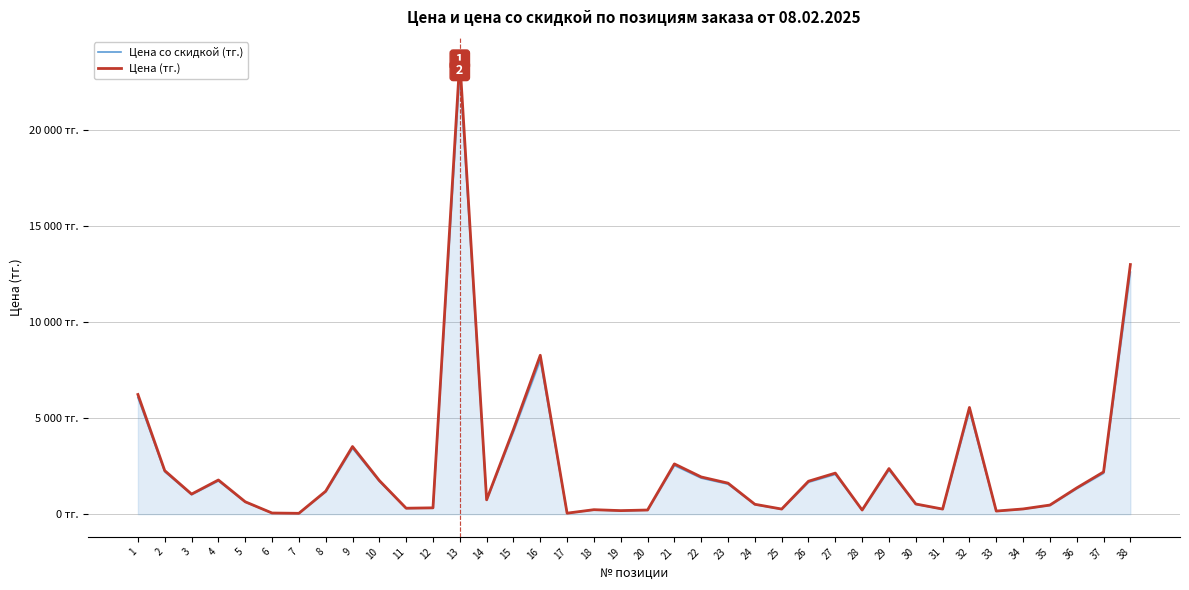

Which label corresponds to the largest value in the chart?

13